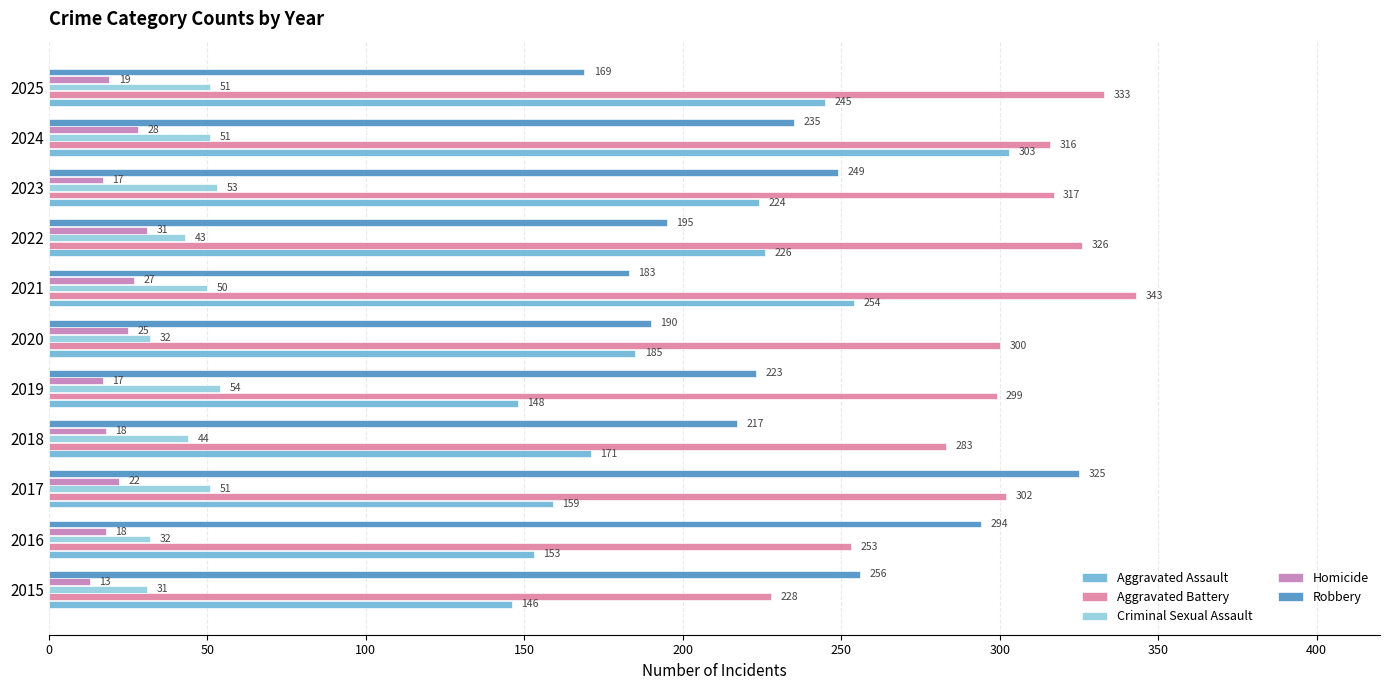

Rank the series by their maximum value, from highest to lowest.

Aggravated Battery, Robbery, Aggravated Assault, Criminal Sexual Assault, Homicide